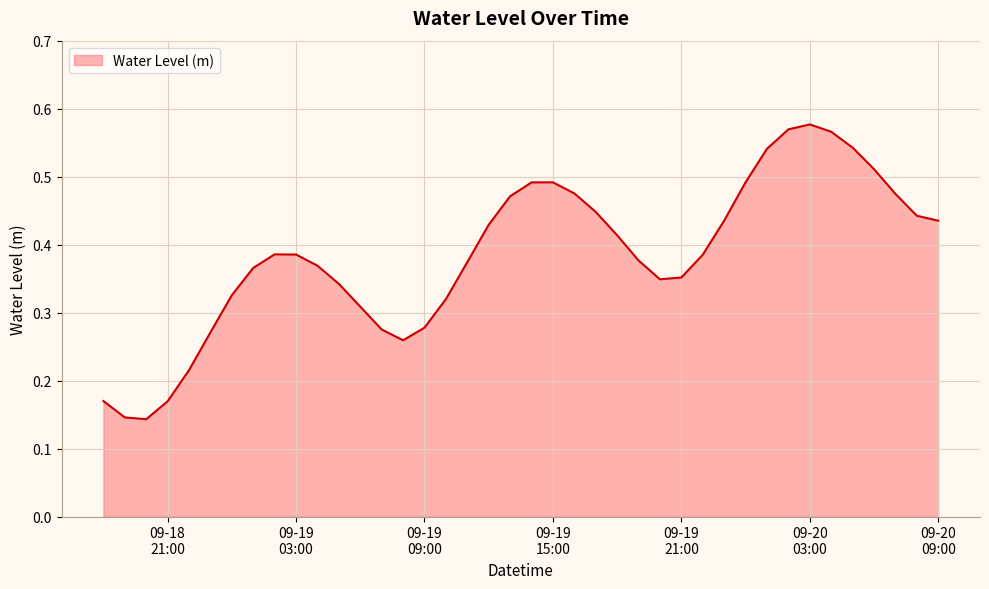

What is the greatest value displayed?

0.6